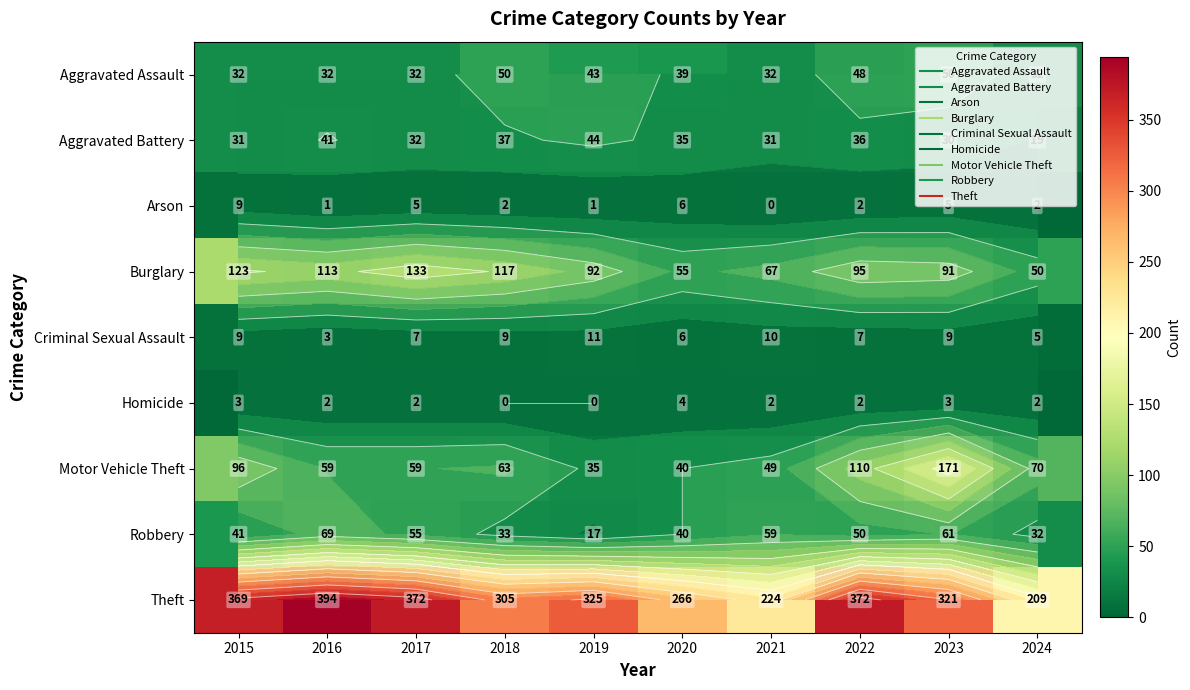

What is the spread (max minus min) of values at 2016?

393